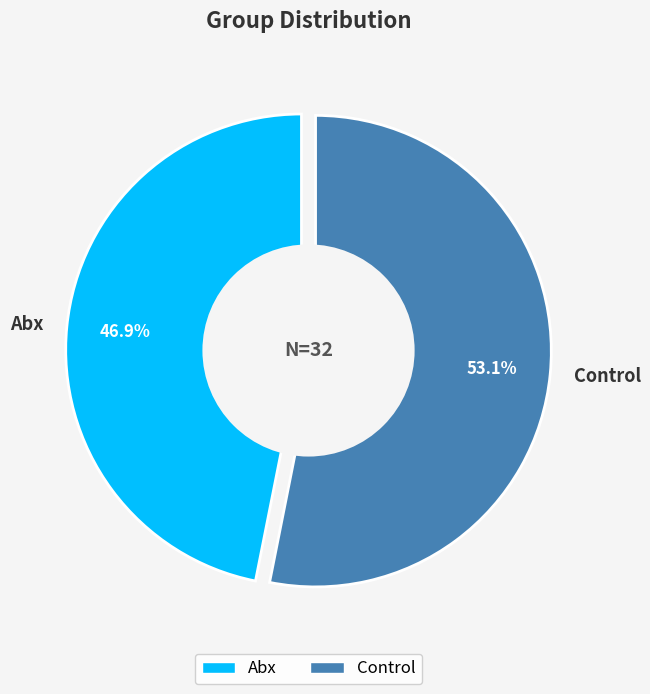

To the nearest percent, what is the difference between the largest and smallest slice percentages?

6%